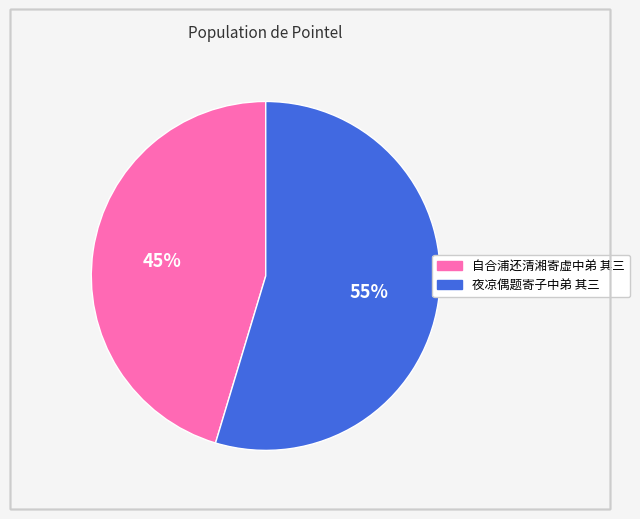

To the nearest percent, what is the average slice percentage?

50%